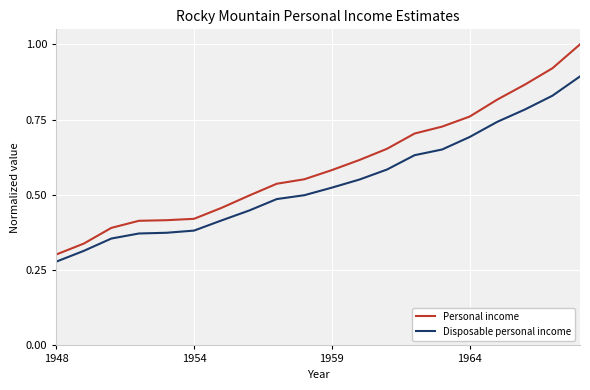

Which series has the largest range (max minus min)?

Personal income